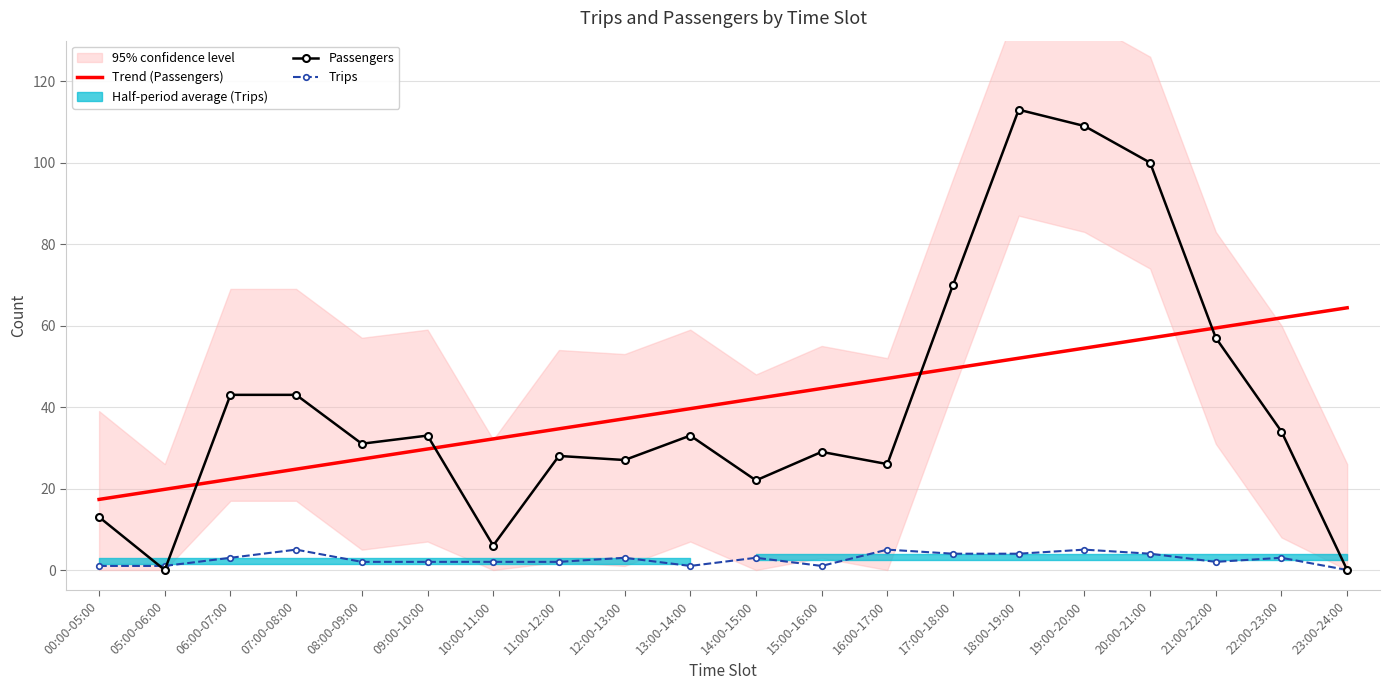

What is the difference between the Trend (Passengers) values at 18:00-19:00 and 21:00-22:00?

7.4